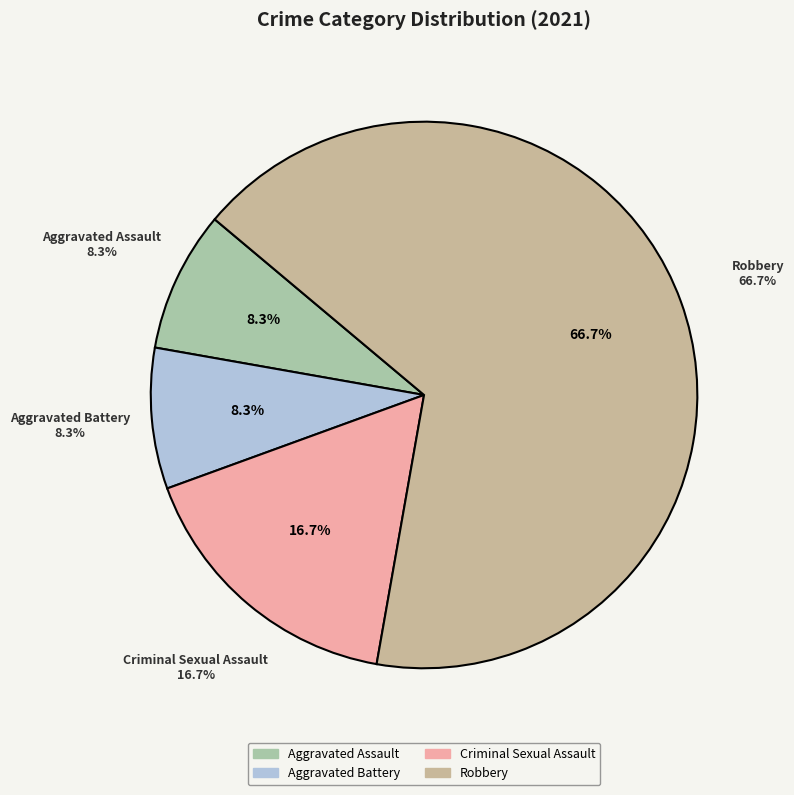

Which category has the biggest portion of the pie?

Robbery